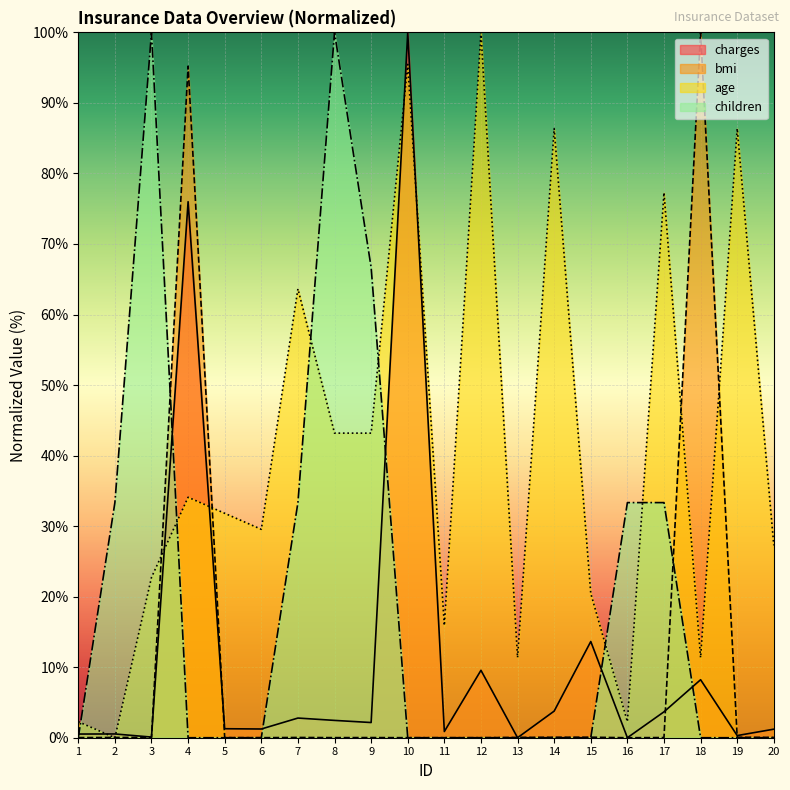

In charges, how many points are lower than both neighbors (excluding endpoints)?

7